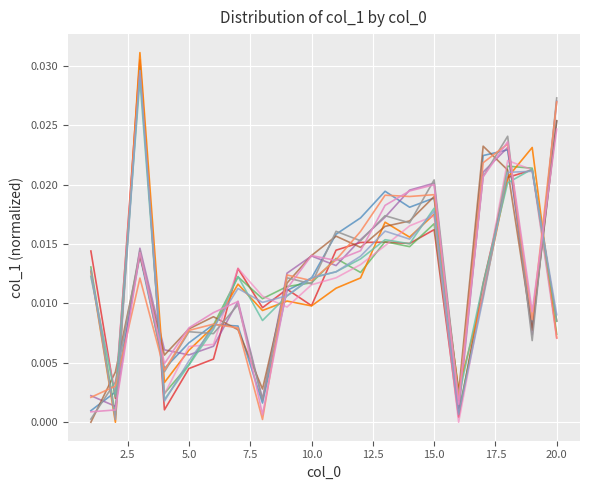

Is this an area chart (filled region under the line)?

No